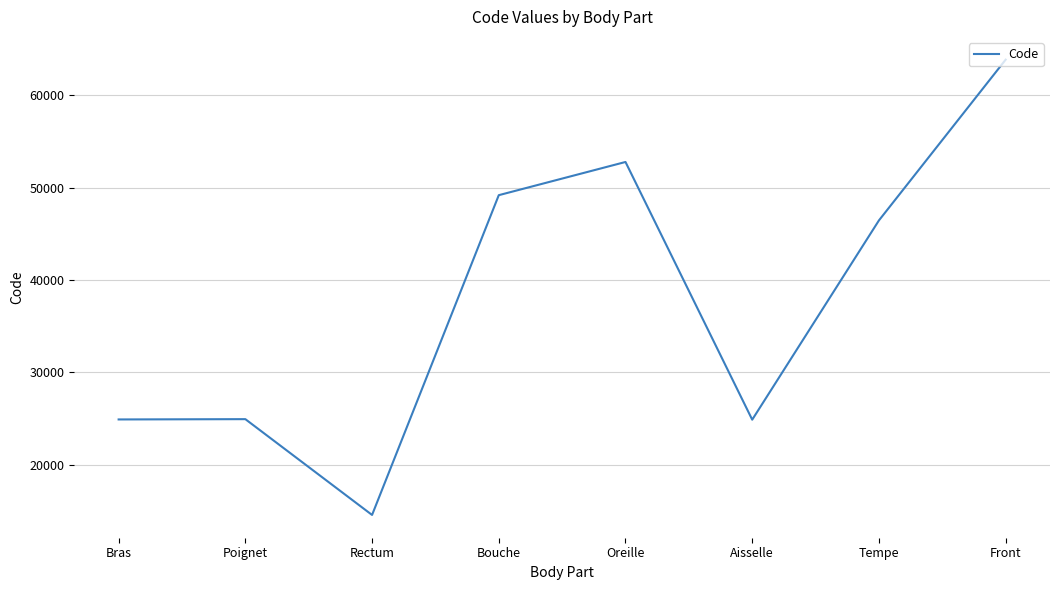

How many interior local valleys (lower than both neighbors) does the data have?

2